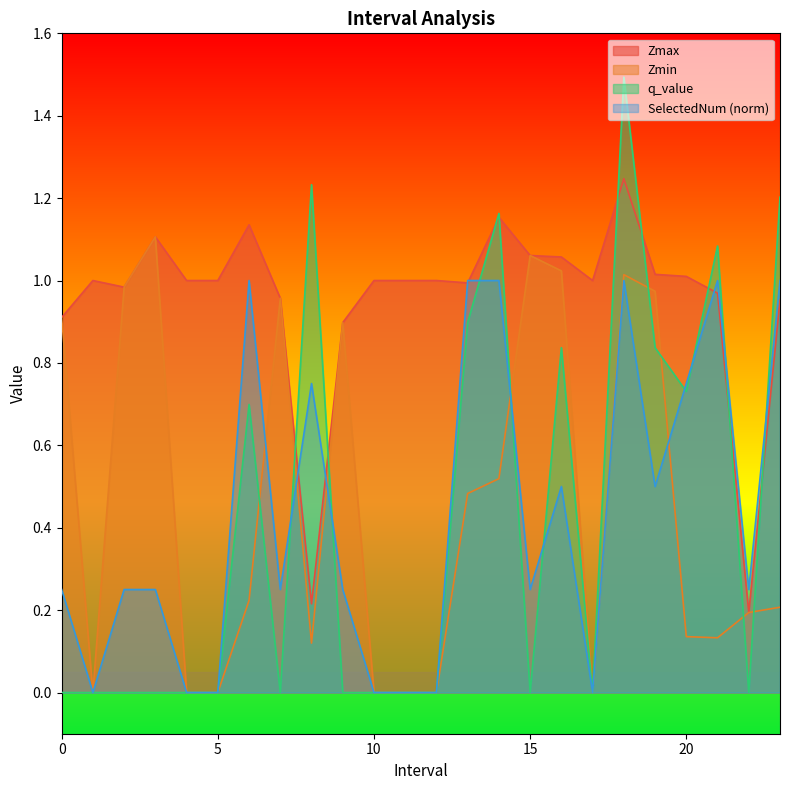

Which series ends up on top after the final intersection of SelectedNum and q_value?

q_value